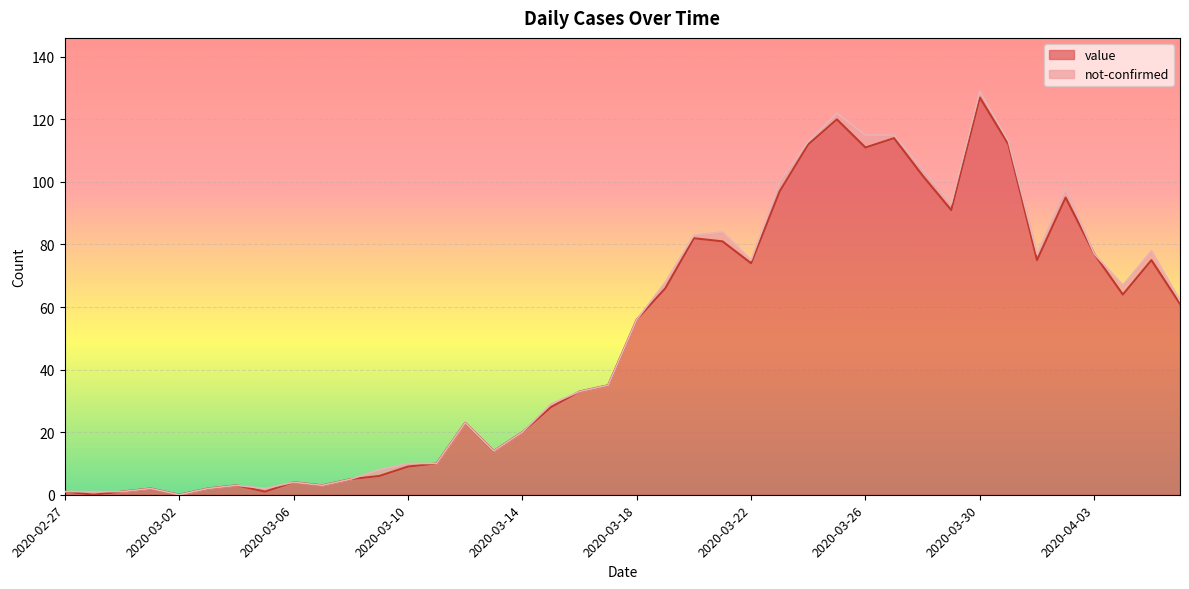

List the labels in order of value, largest first.

2020-03-30, 2020-03-25, 2020-03-27, 2020-03-24, 2020-03-31, 2020-03-26, 2020-03-28, 2020-03-23, 2020-04-02, 2020-03-29, 2020-03-20, 2020-03-21, 2020-04-03, 2020-04-01, 2020-04-05, 2020-03-22, 2020-03-19, 2020-04-04, 2020-04-06, 2020-03-18, 2020-03-17, 2020-03-16, 2020-03-15, 2020-03-12, 2020-03-14, 2020-03-13, 2020-03-11, 2020-03-10, 2020-03-09, 2020-03-08, 2020-03-06, 2020-03-04, 2020-03-07, 2020-03-01, 2020-03-03, 2020-02-27, 2020-02-29, 2020-03-05, 2020-02-28, 2020-03-02